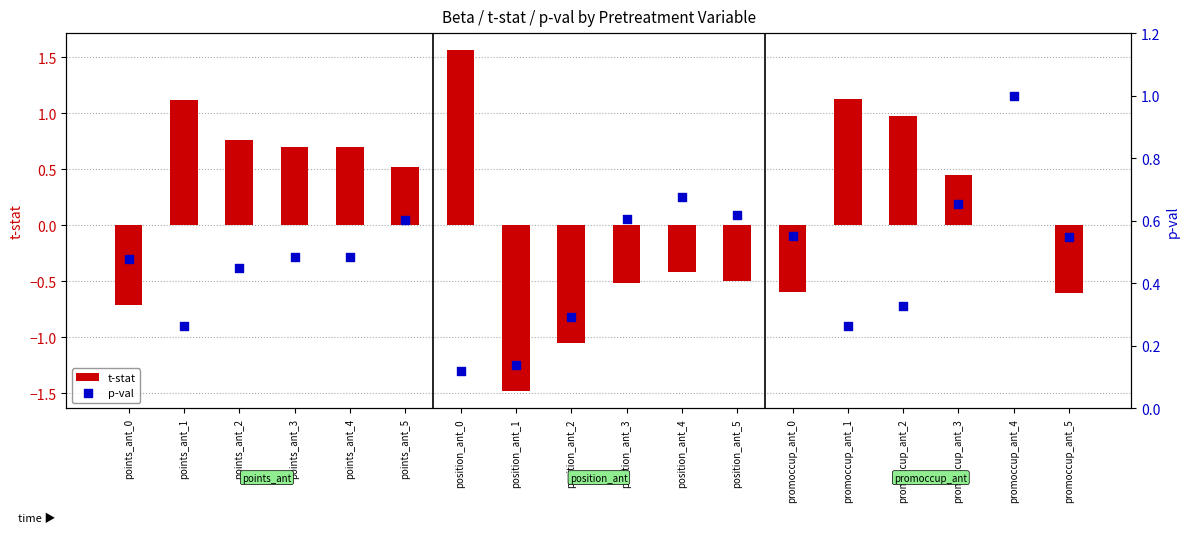

At how many categories does at least one series exceed 0?

18